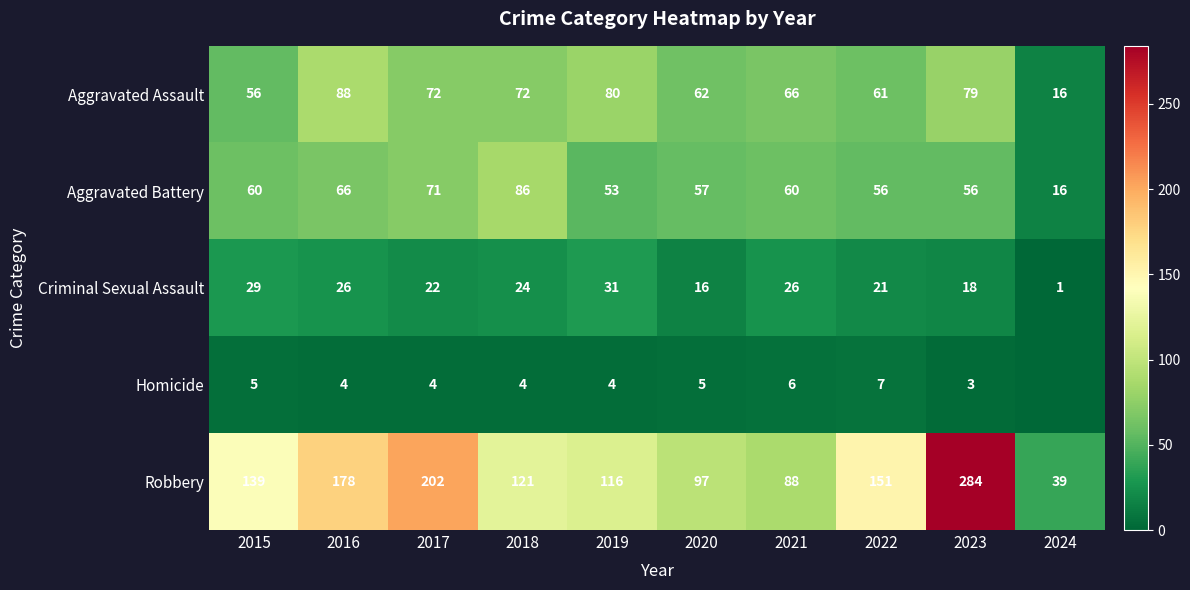

Rank the series at 2015 from highest to lowest value.

Robbery, Aggravated Battery, Aggravated Assault, Criminal Sexual Assault, Homicide